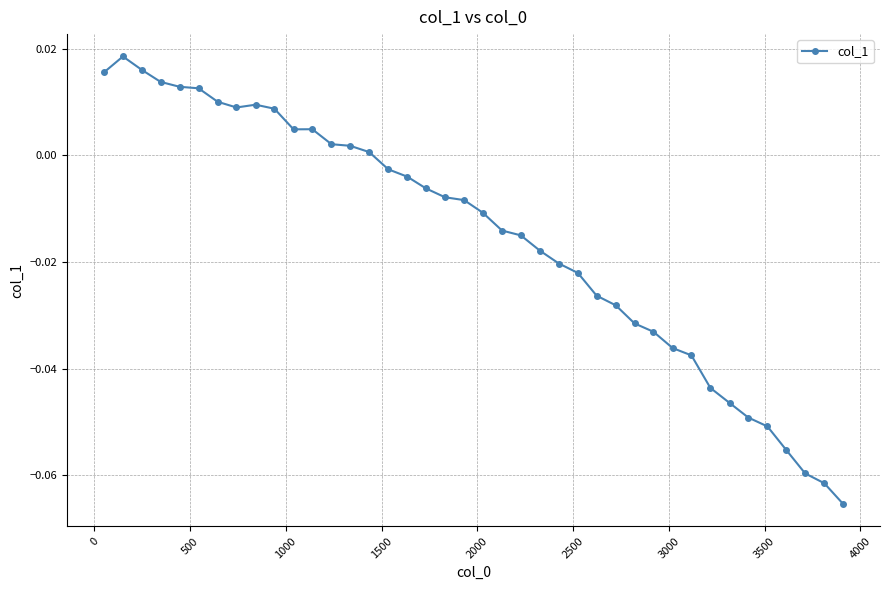

True or false: the data has more than 0 interior local peaks.

True